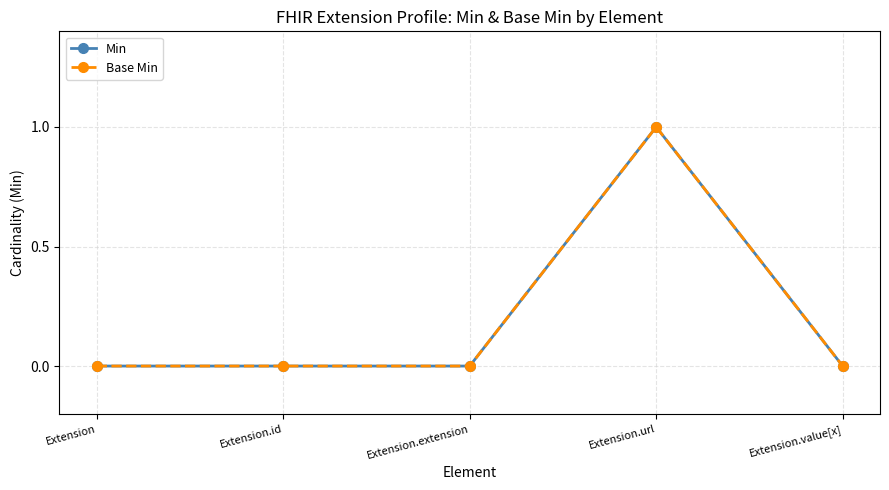

Does the chart have visible grid lines?

Yes